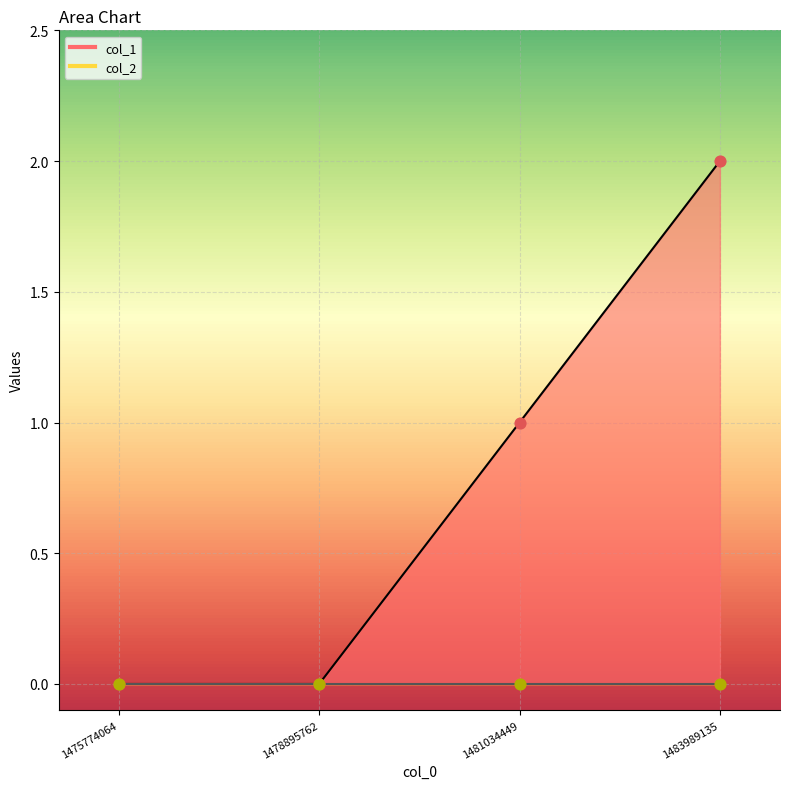

What is the change in value from 1478895762 to 1483989135?

+2